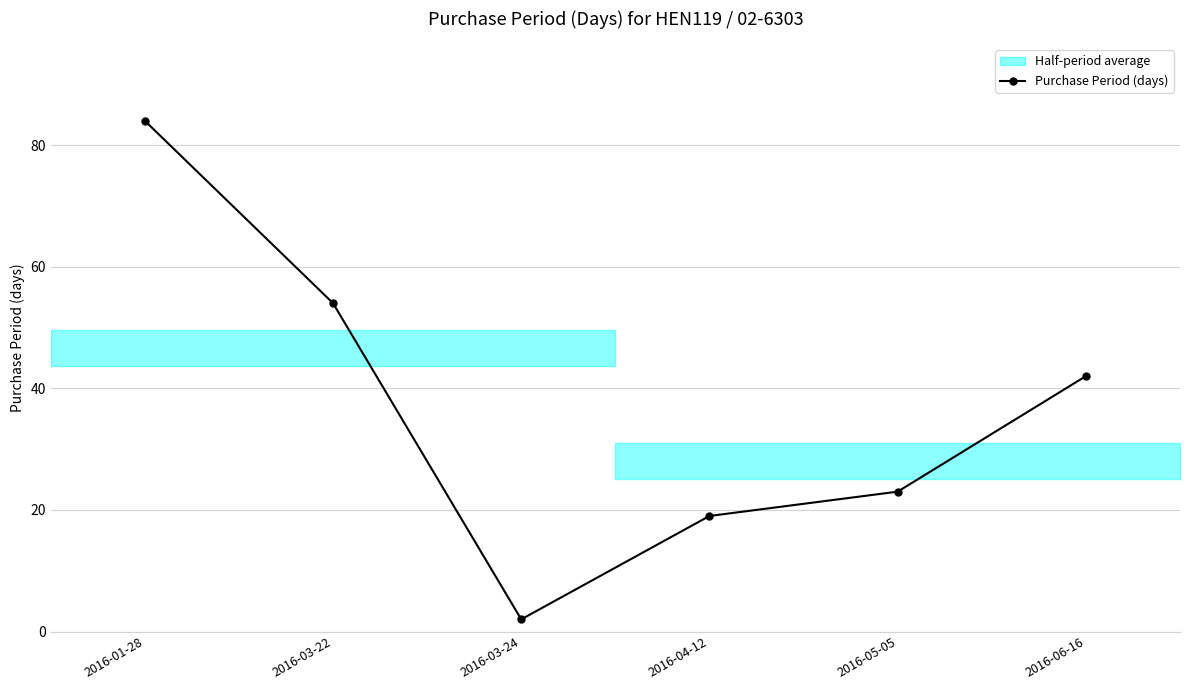

Which label corresponds to the smallest value in the chart?

2016-03-24